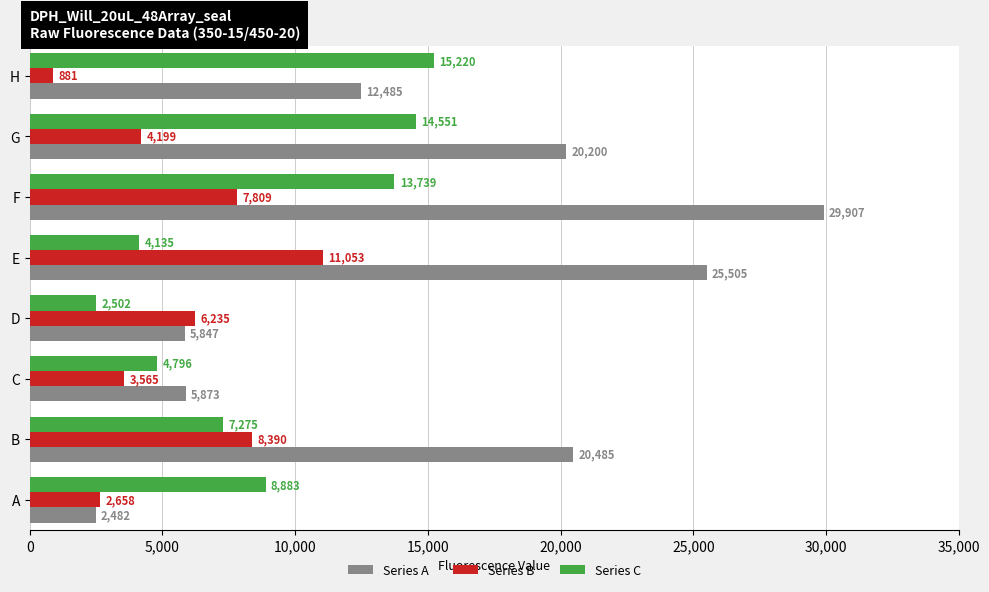

Which series has the widest spread of values?

Series A